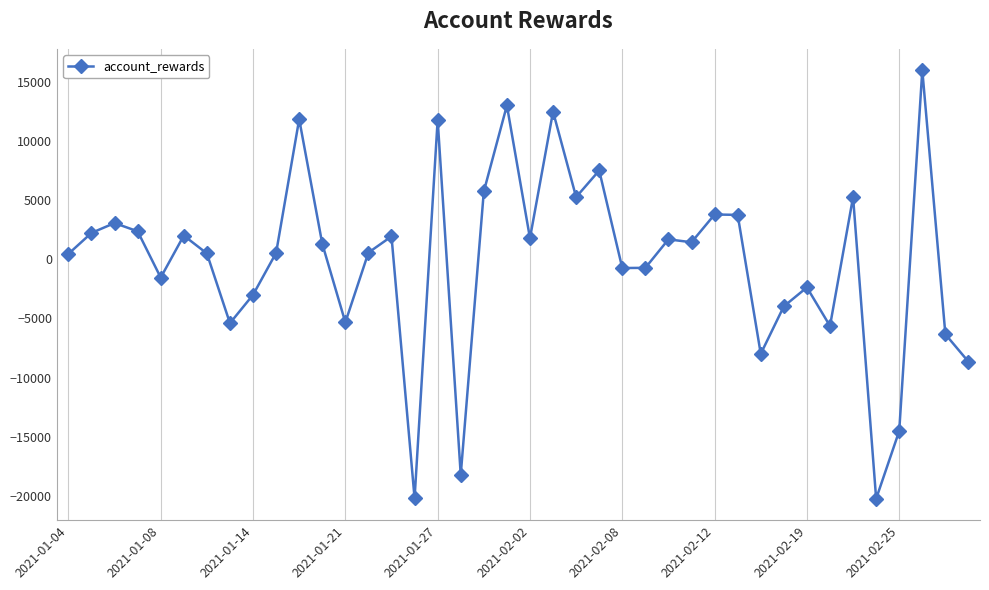

What is the maximum value shown in the chart?

15959.2